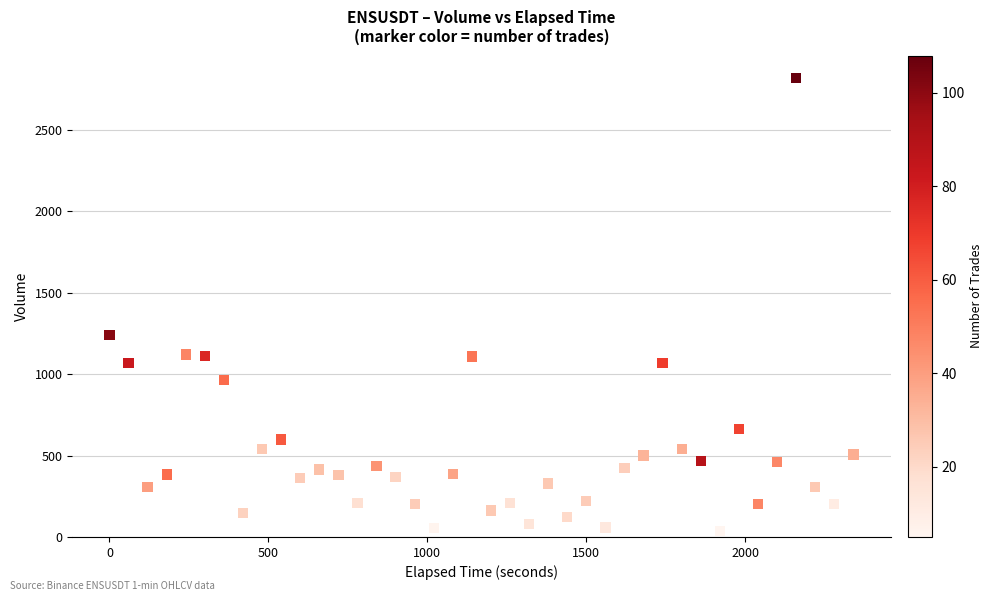

What Y value in the scatter plot is closest to 1427?

1241.9